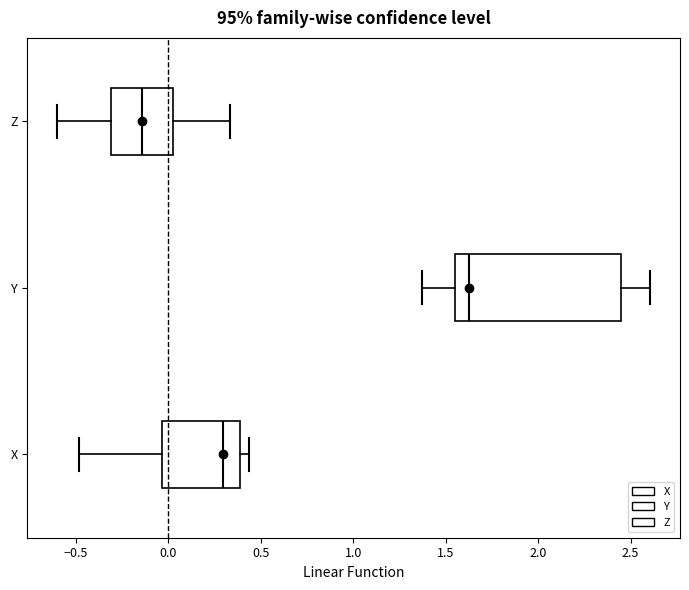

Where does the left whisker of the box for Y end on the x-axis? The values are not printed on the chart, so give them approximately, as read against the axis.

1.35